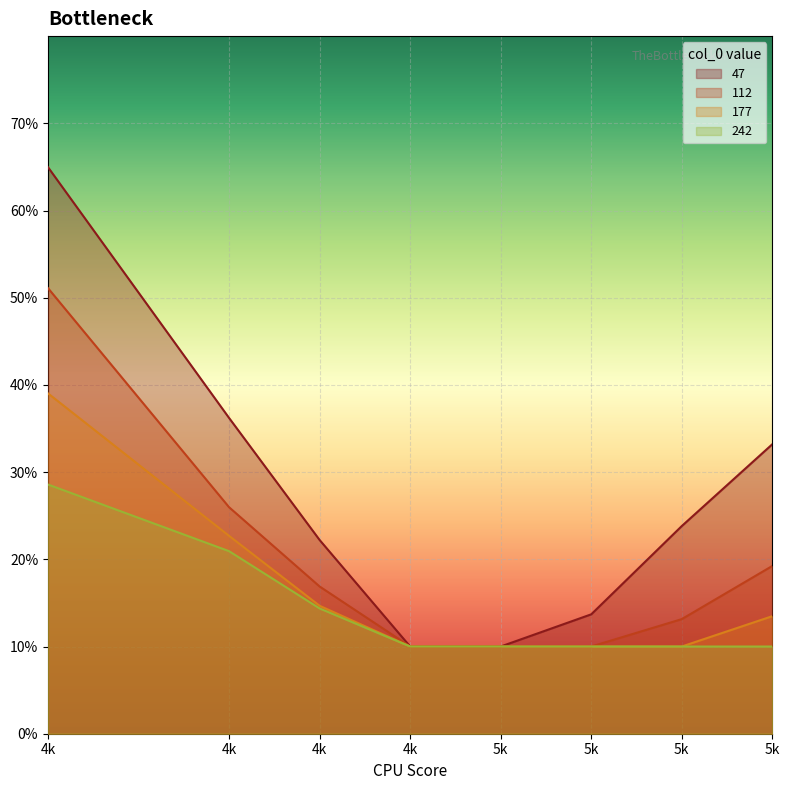

What is the value of the 47 point at the 8th from the left?

0.3